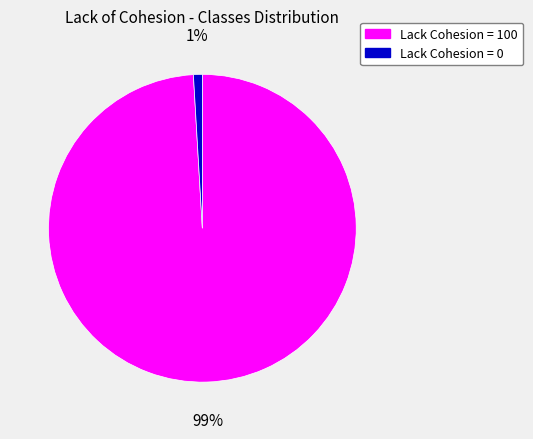

Does Lack Cohesion = 0 account for over 50% of the chart?

No